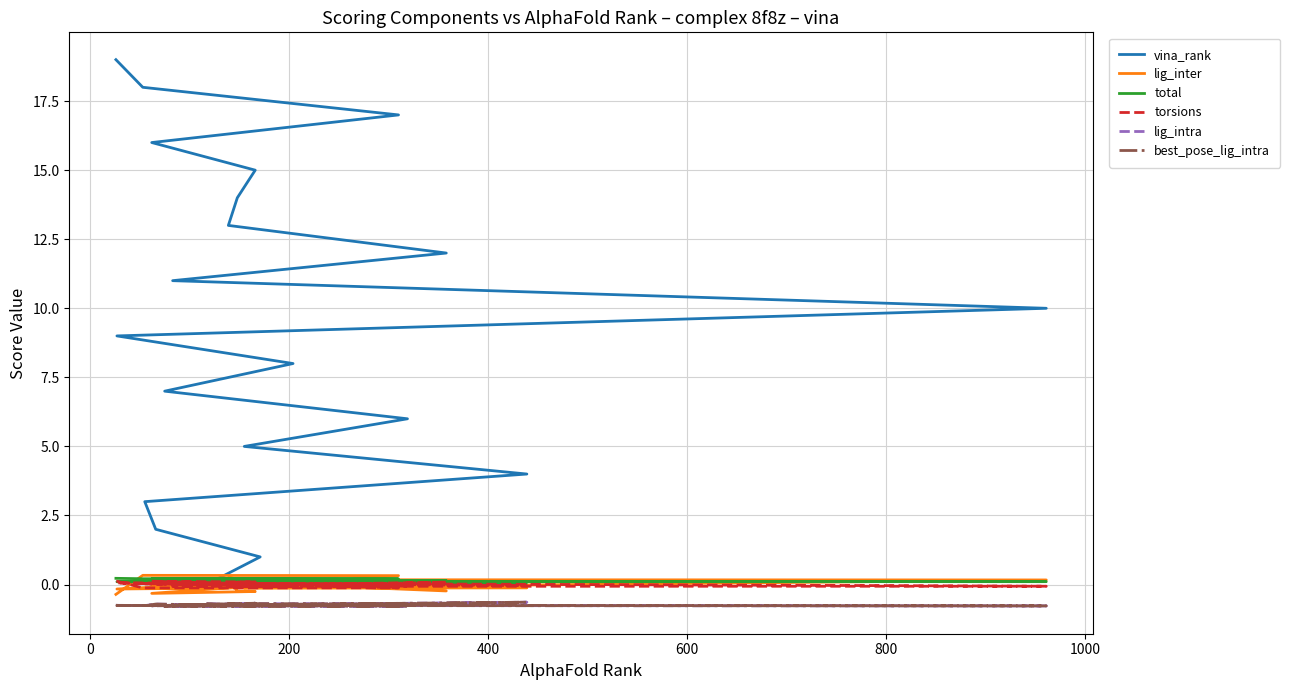

Which series has the largest total across all categories?

vina_rank